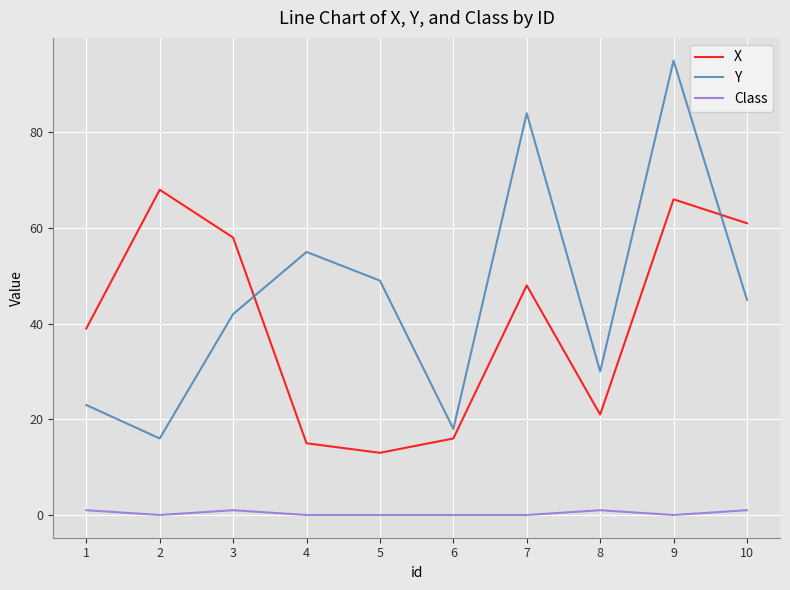

How many lines are shown in the chart?

3